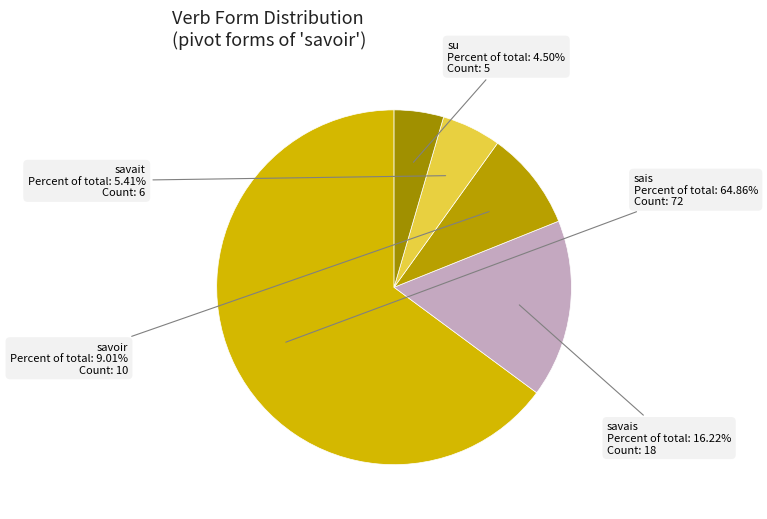

Count the number of slices in the pie.

5